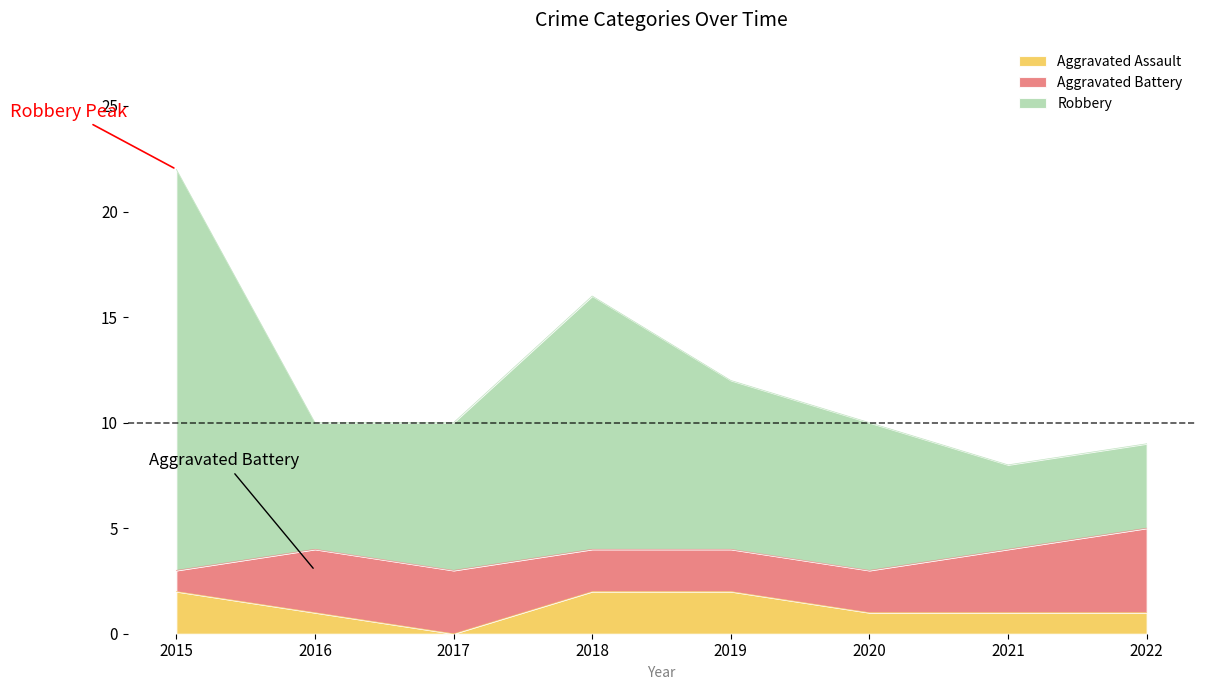

At which category does the chart reach its peak across all series?

2015